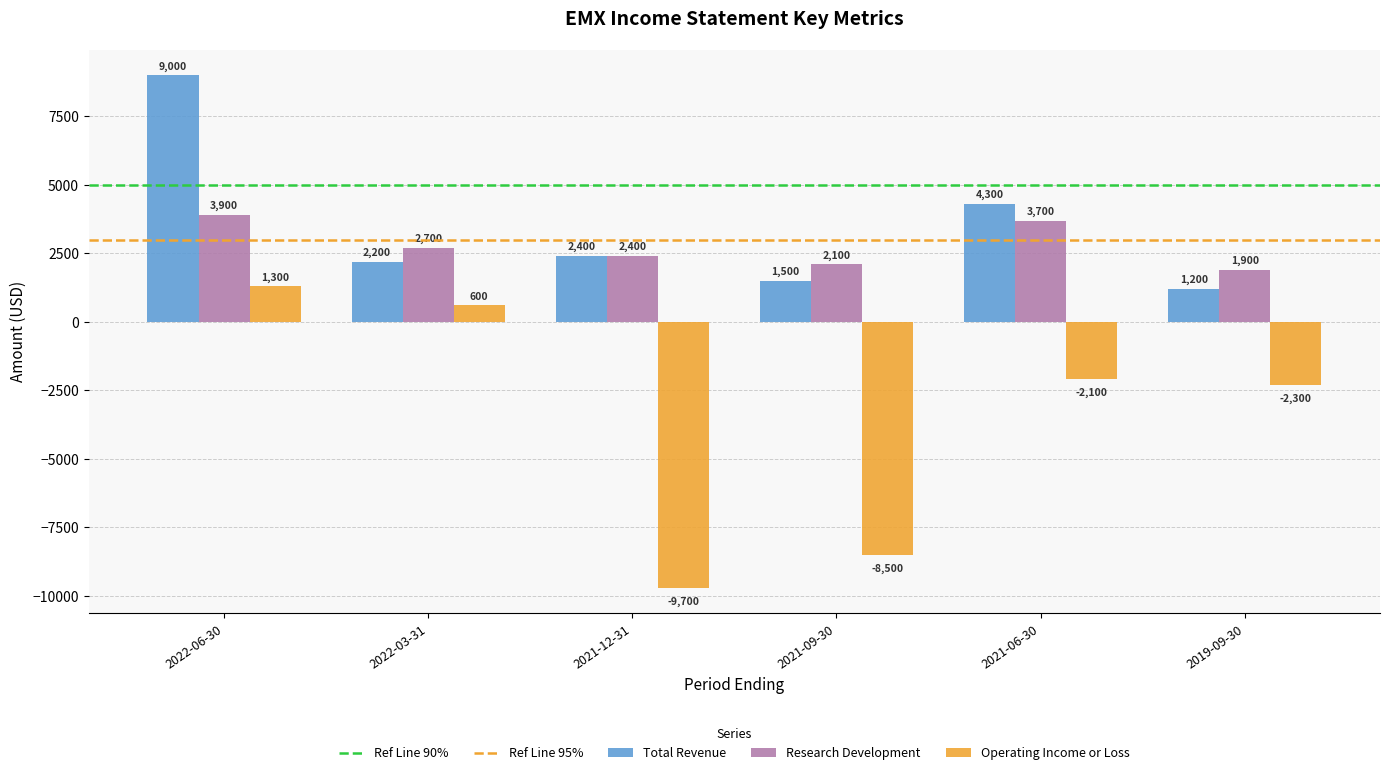

What is the value of the Total Revenue bar at the 4th from the left?

1500